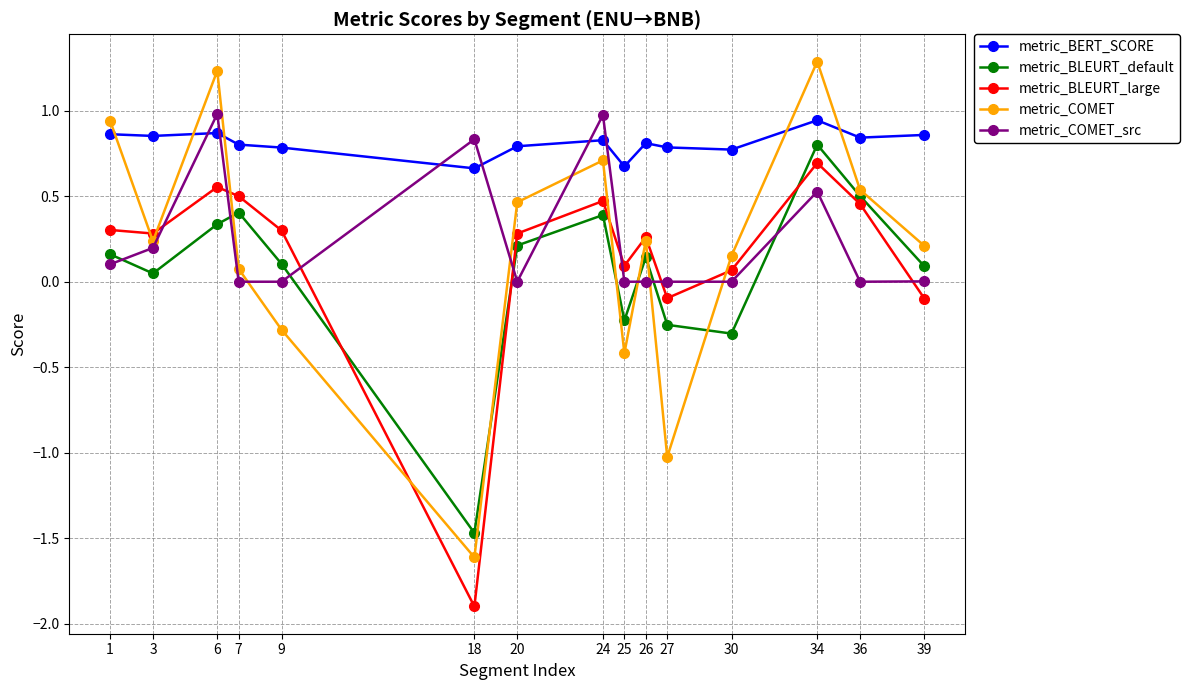

What are all the series names shown in the legend?

metric_BERT_SCORE, metric_BLEURT_default, metric_BLEURT_large, metric_COMET, metric_COMET_src